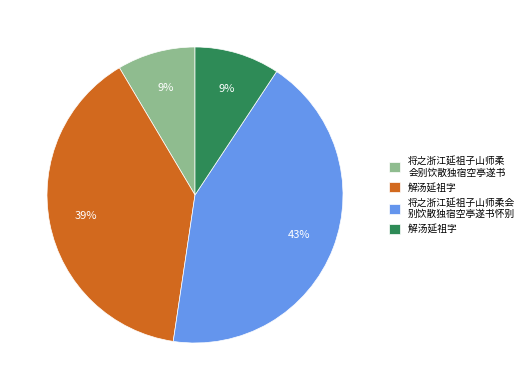

To the nearest percent, what is the average slice percentage?

25%